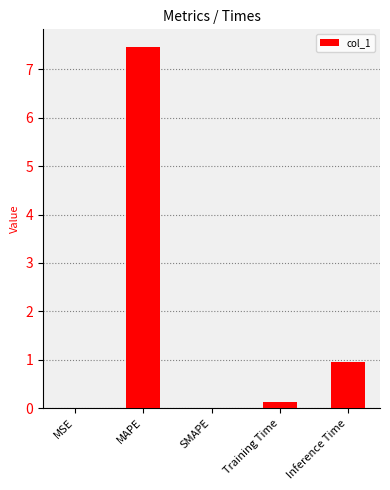

How many data points does each series have?

5